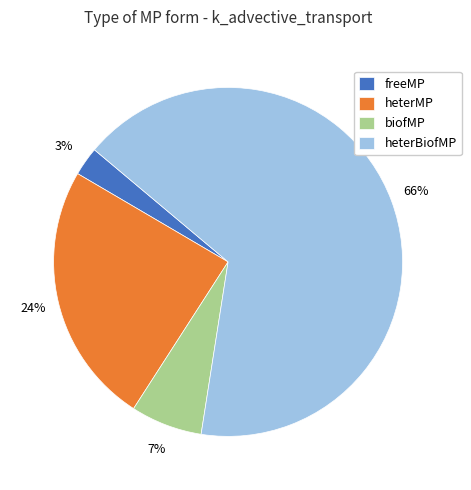

What is the smallest slice in the pie chart?

freeMP